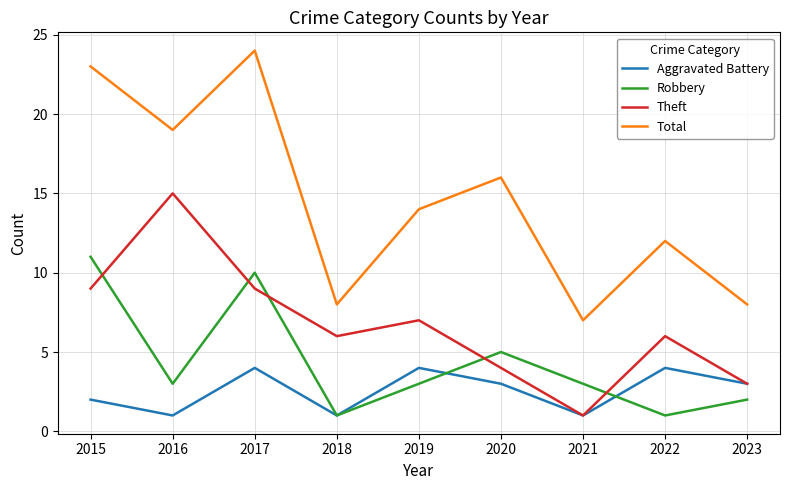

How many series are shown in this chart?

4